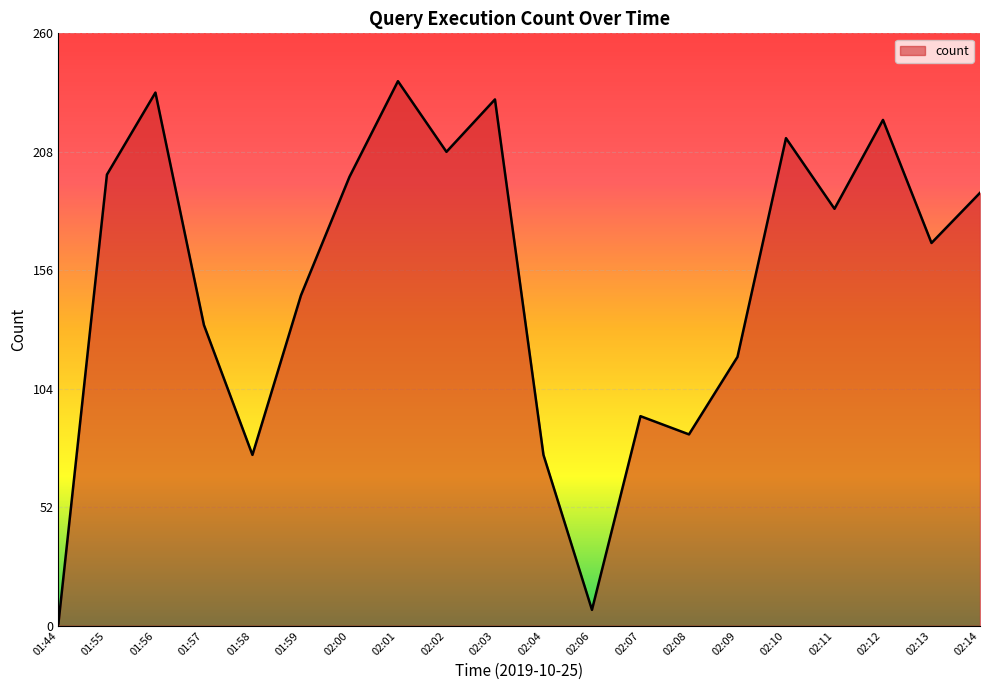

How many categories are shown in the chart?

20